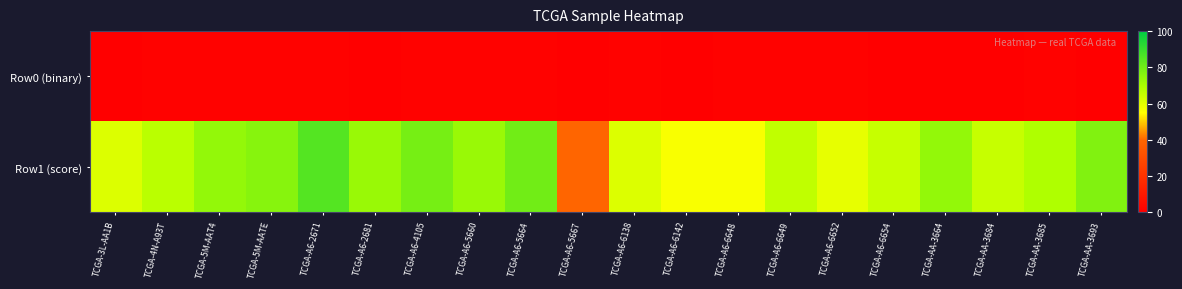

How many data points does each series have?

20